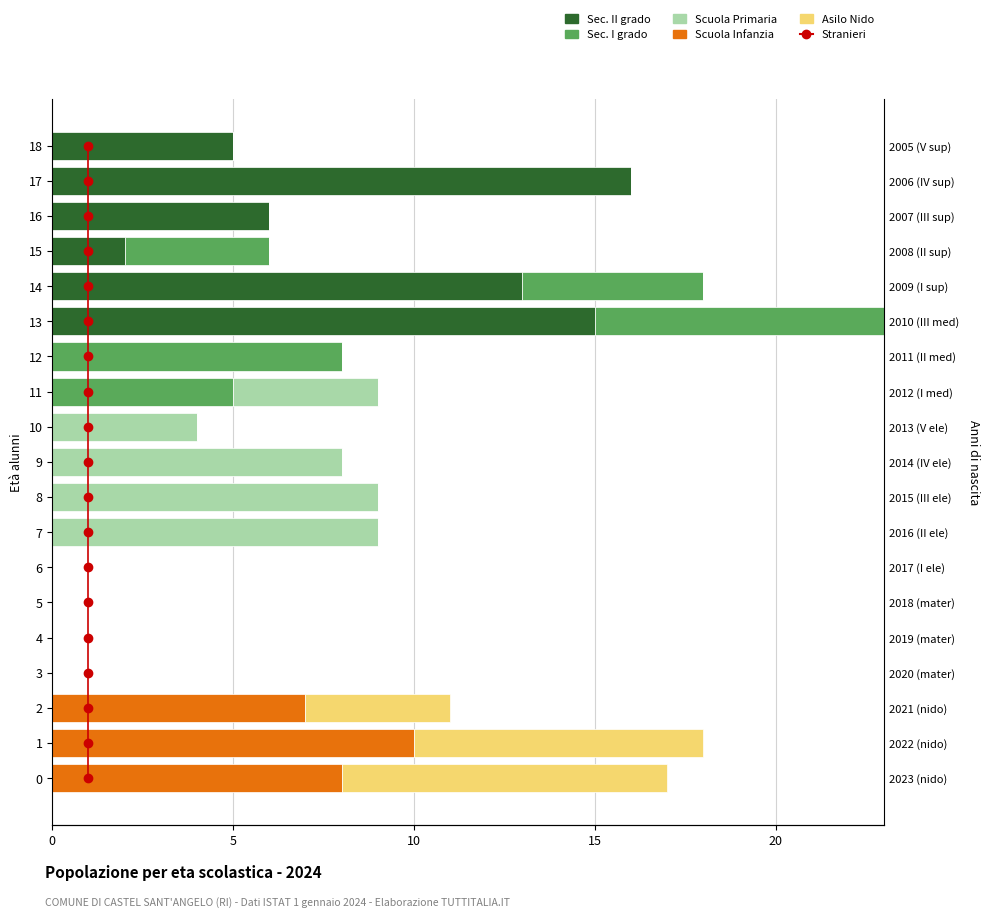

How many series are shown in this chart?

6